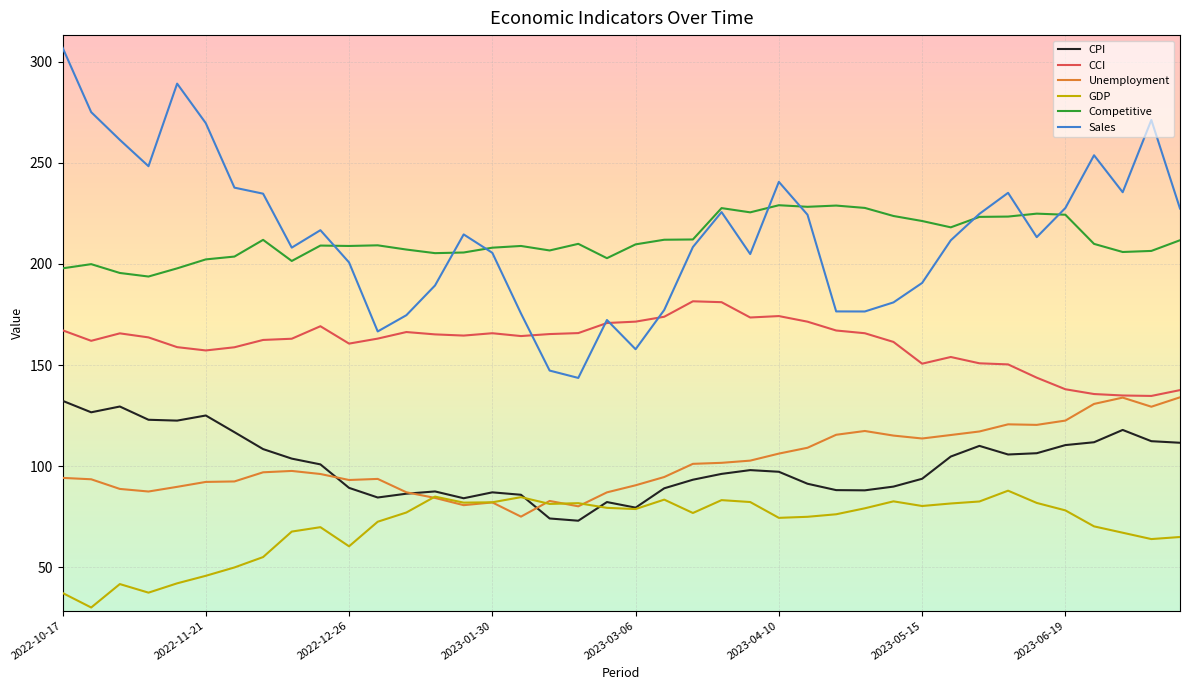

What is the smallest value displayed?

30.2